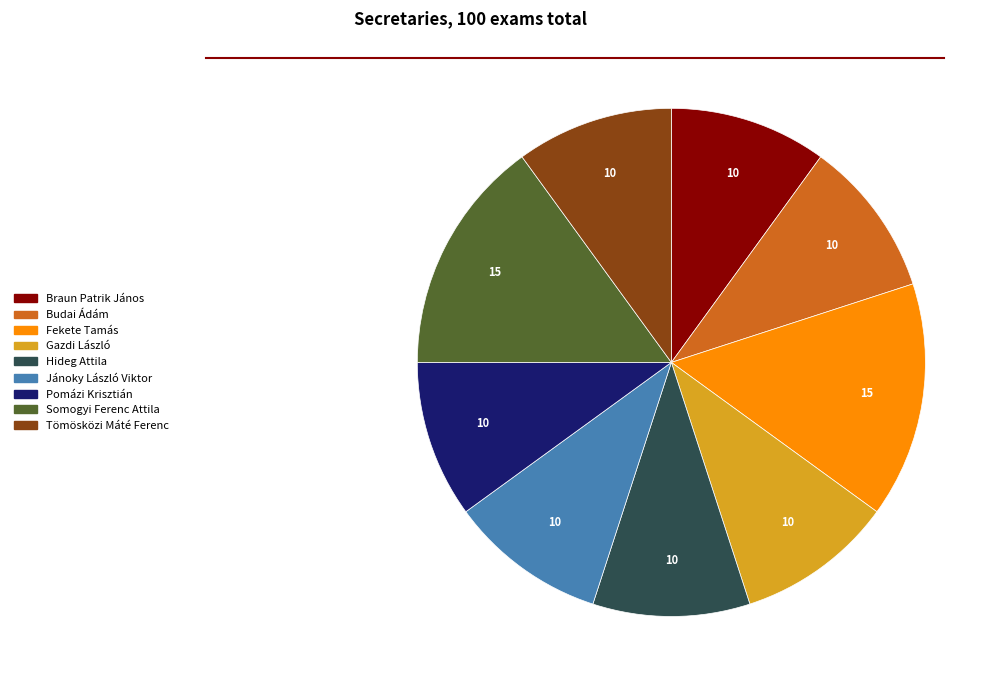

Does Hideg Attila represent more than half of the total?

No